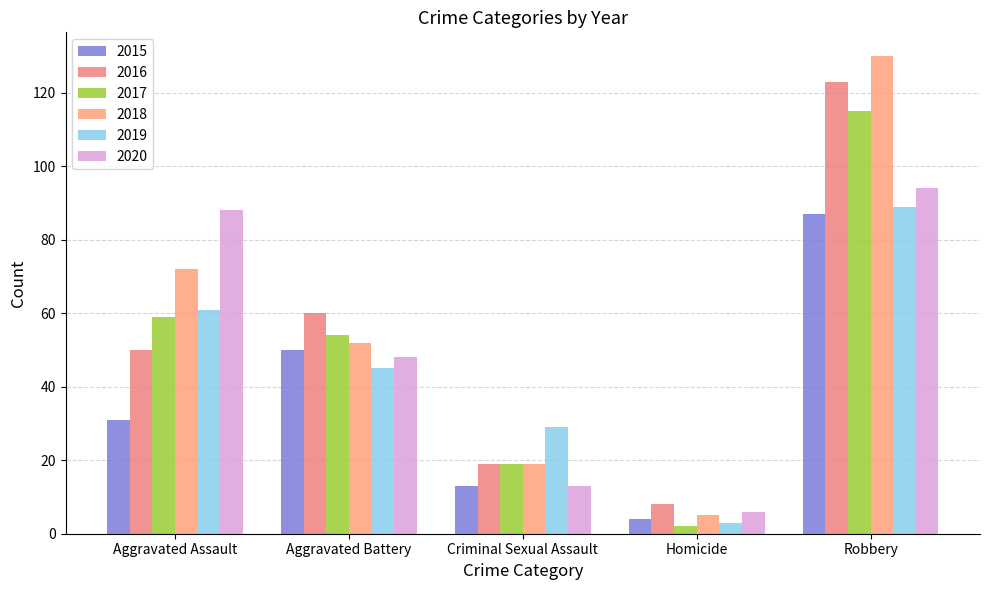

What is the sum of all 2019 values?

227